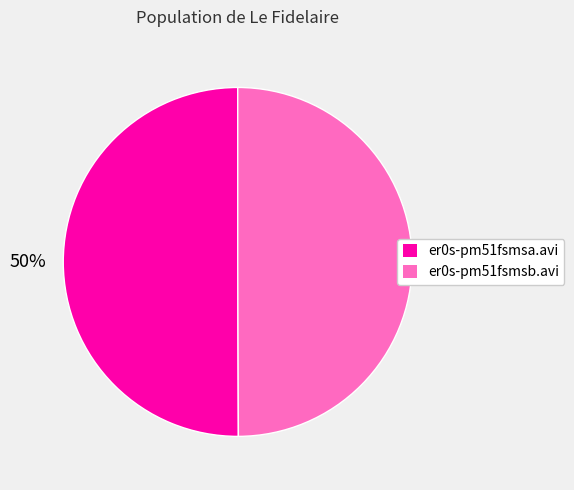

To the nearest percent, what portion does er0s-pm51fsmsb.avi represent?

50%